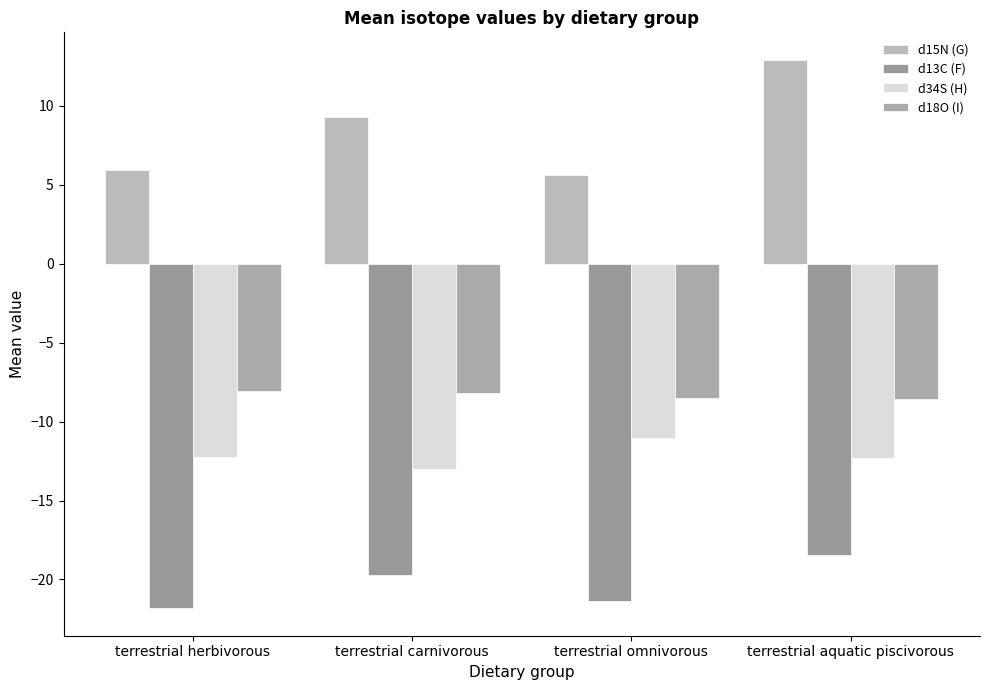

List the series in order of their peak value, highest first.

d15N (G), d18O (I), d34S (H), d13C (F)